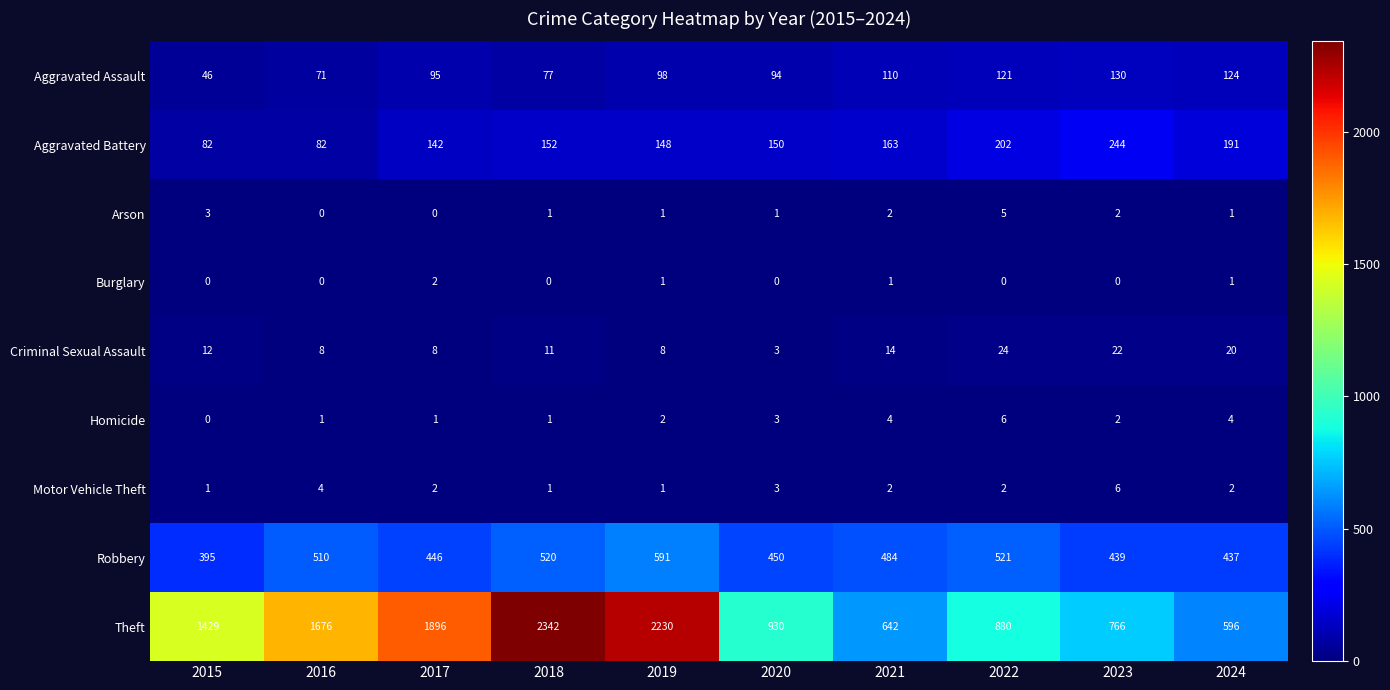

What is the sum of all Homicide values?

24